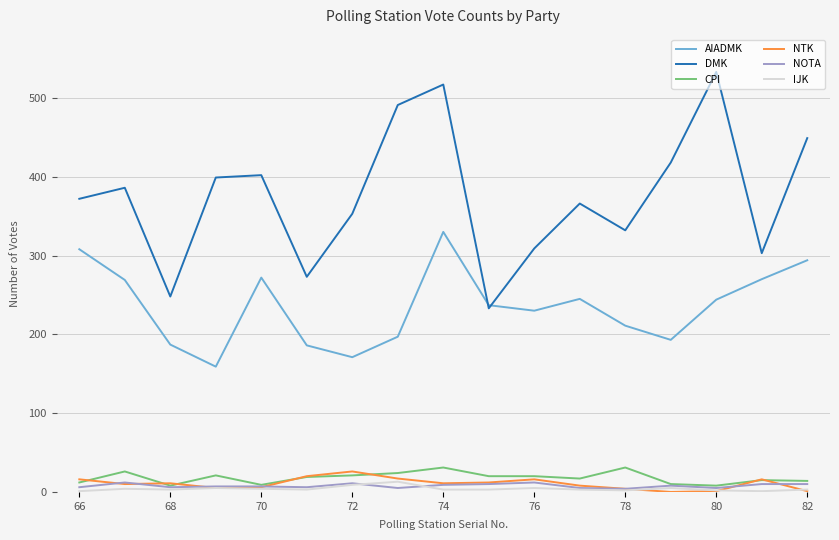

Which series has the largest total across all categories?

DMK